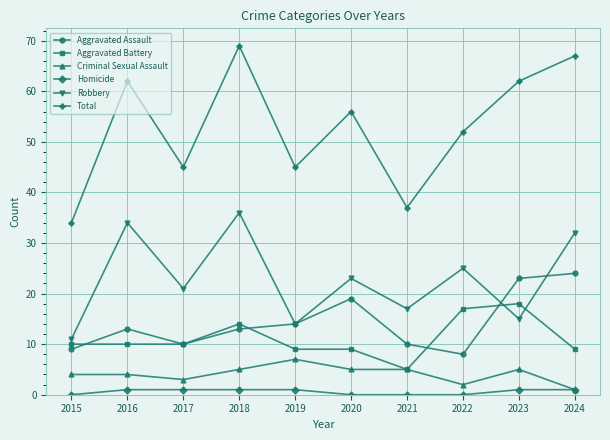

Is it true that Robbery equals 32 at 2024?

True